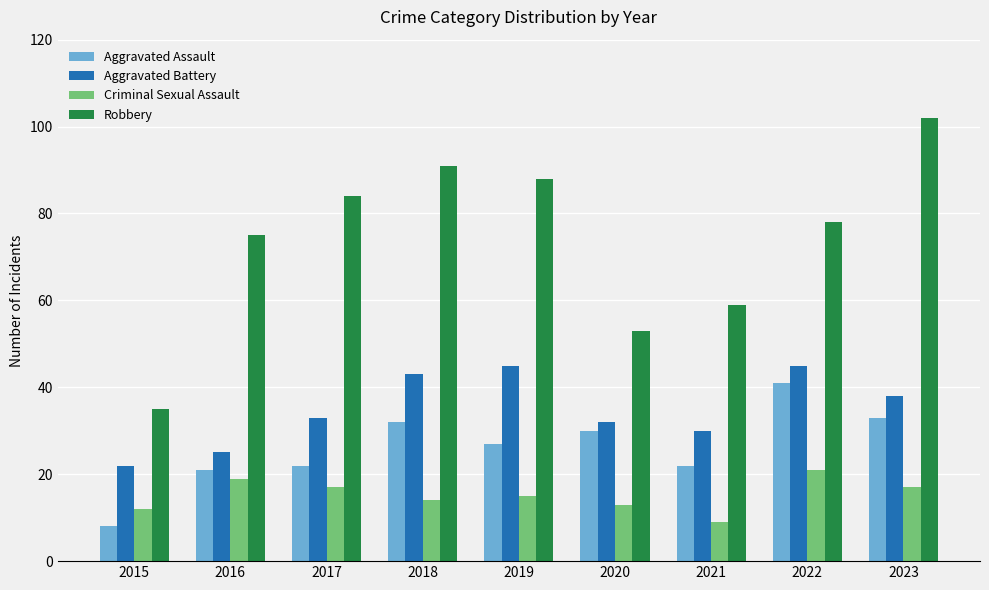

What is the sum of all Robbery values?

665